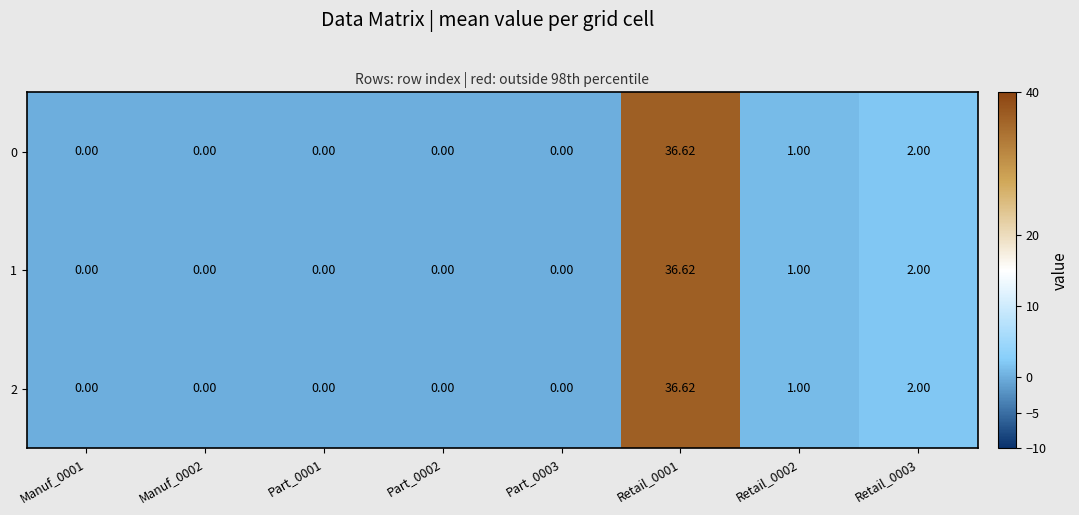

Is the value of 1 at Retail_0003 greater than the value of 2 at Retail_0002?

Yes